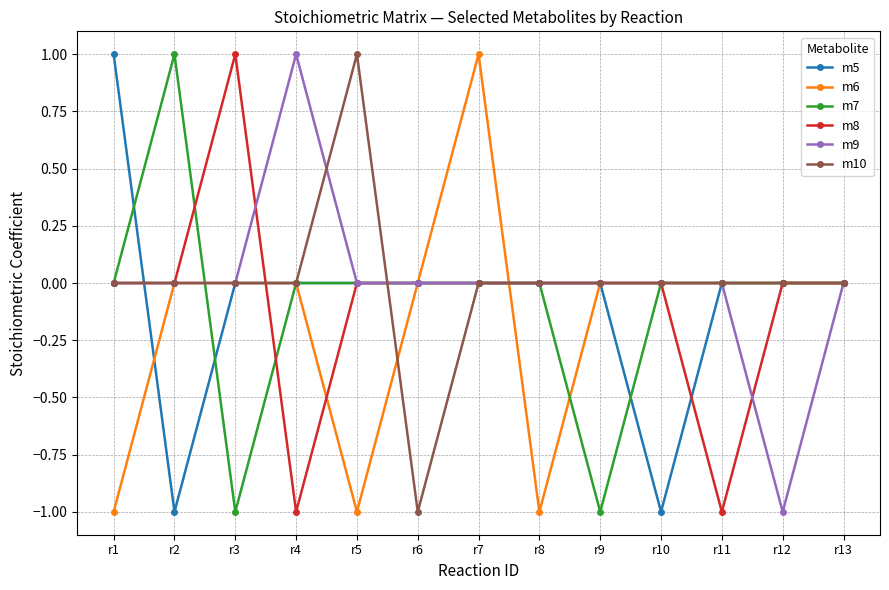

What is the lowest value of the m7 series?

-1